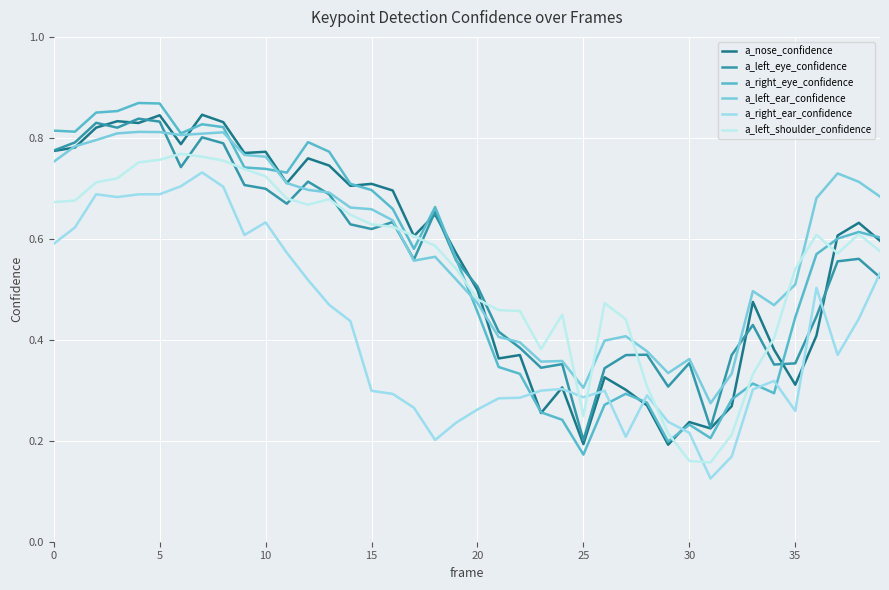

What is the maximum value shown in the chart?

0.9